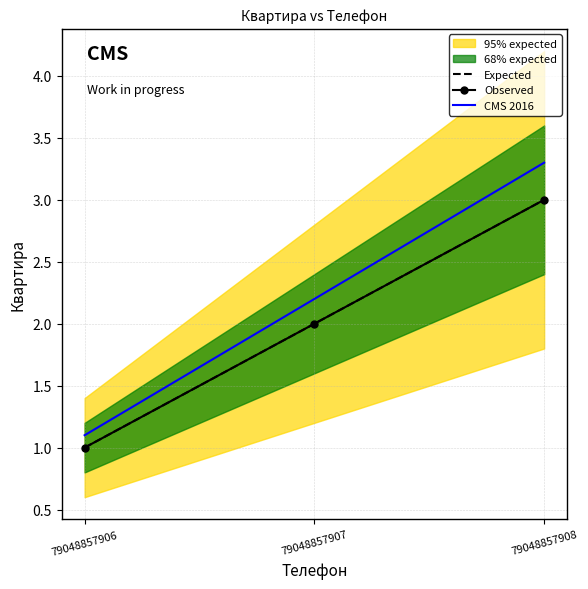

Read the CMS 2016 value at 79048857908.

3.3